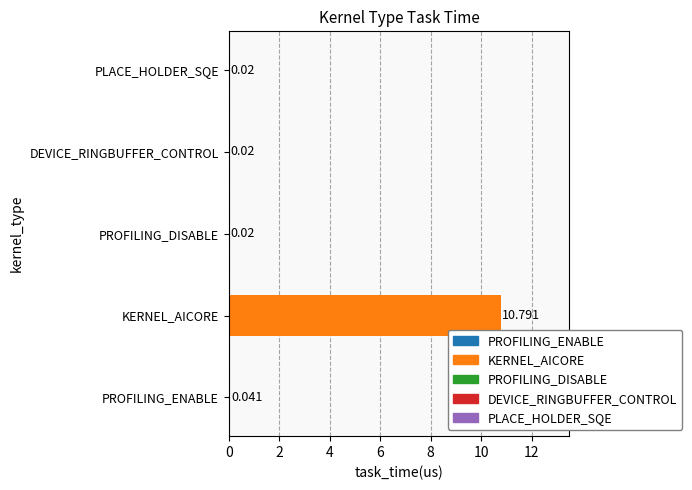

At which category does the chart reach its peak across all series?

KERNEL_AICORE